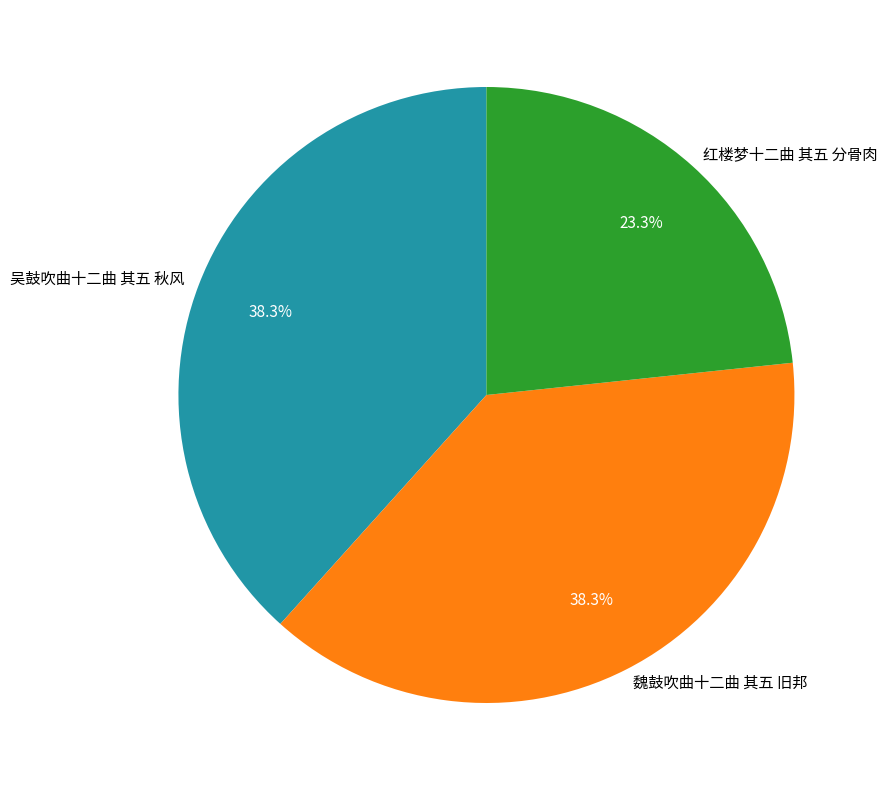

Combined, do 魏鼓吹曲十二曲 其五 旧邦 and 红楼梦十二曲 其五 分骨肉 account for over 50%?

Yes